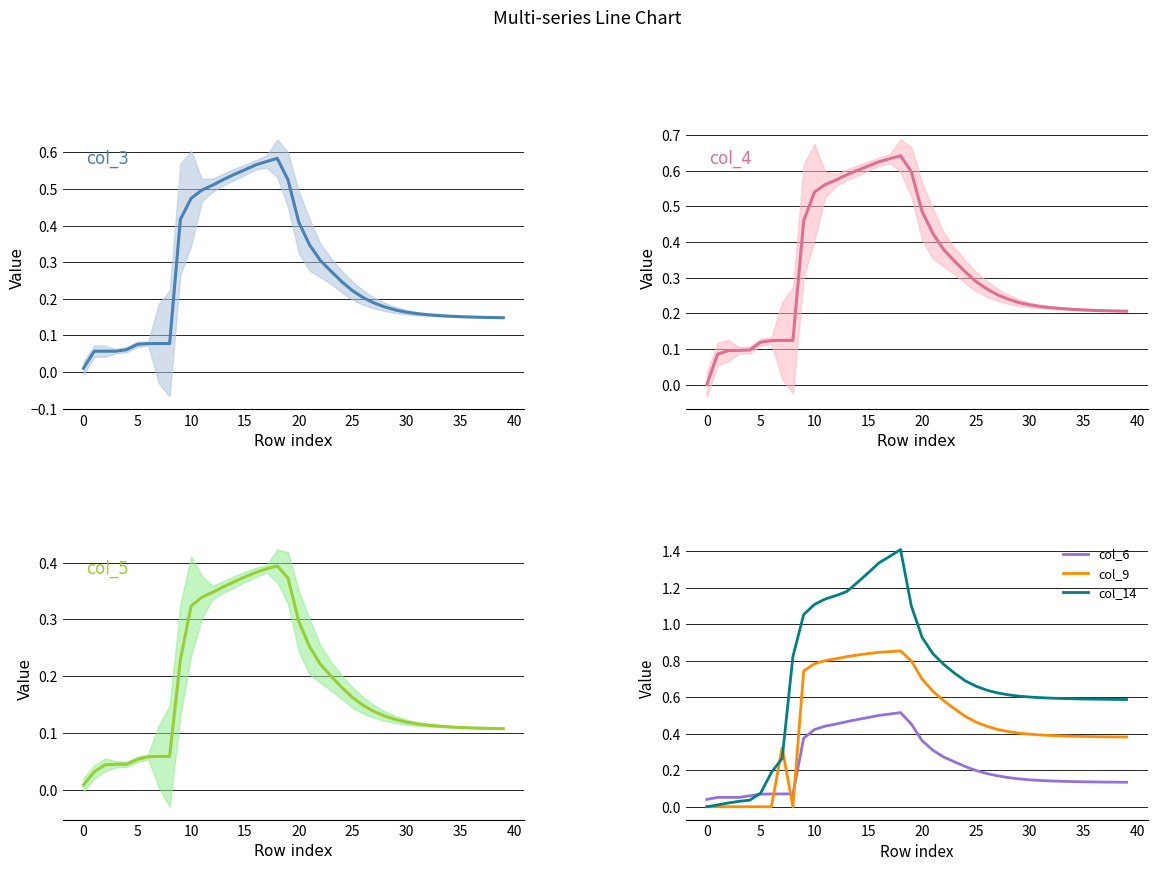

Read the col_9 value at 13.

0.8